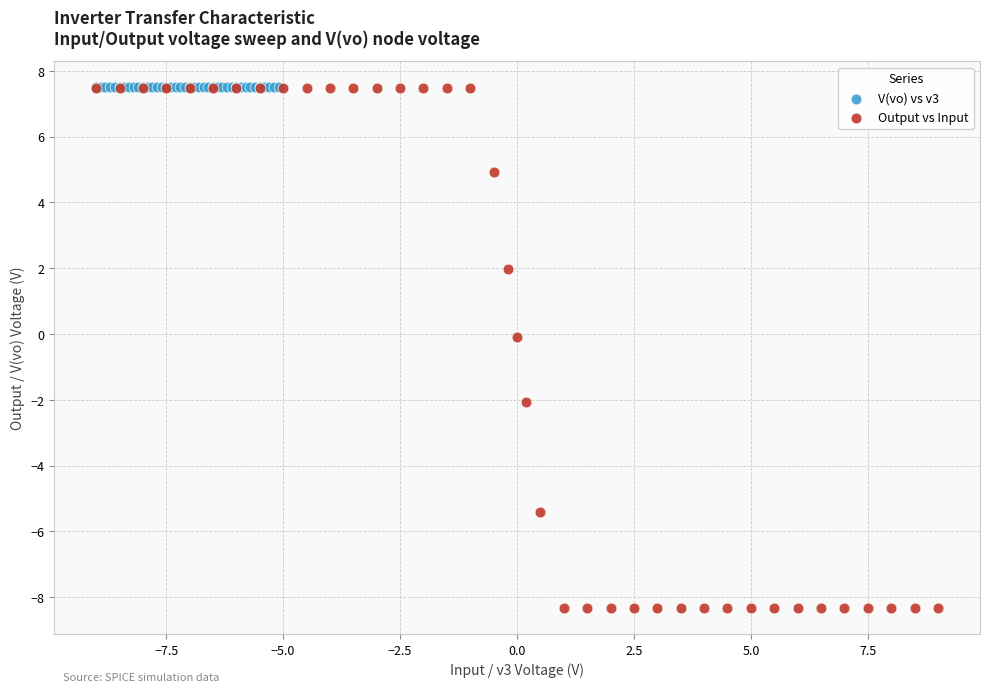

Which series contains the lowest Y value?

Output vs Input